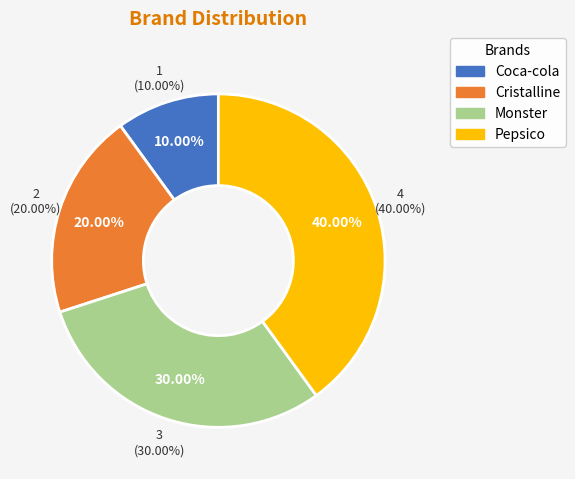

To the nearest percent, what is the difference between the largest and smallest slice percentages?

30%